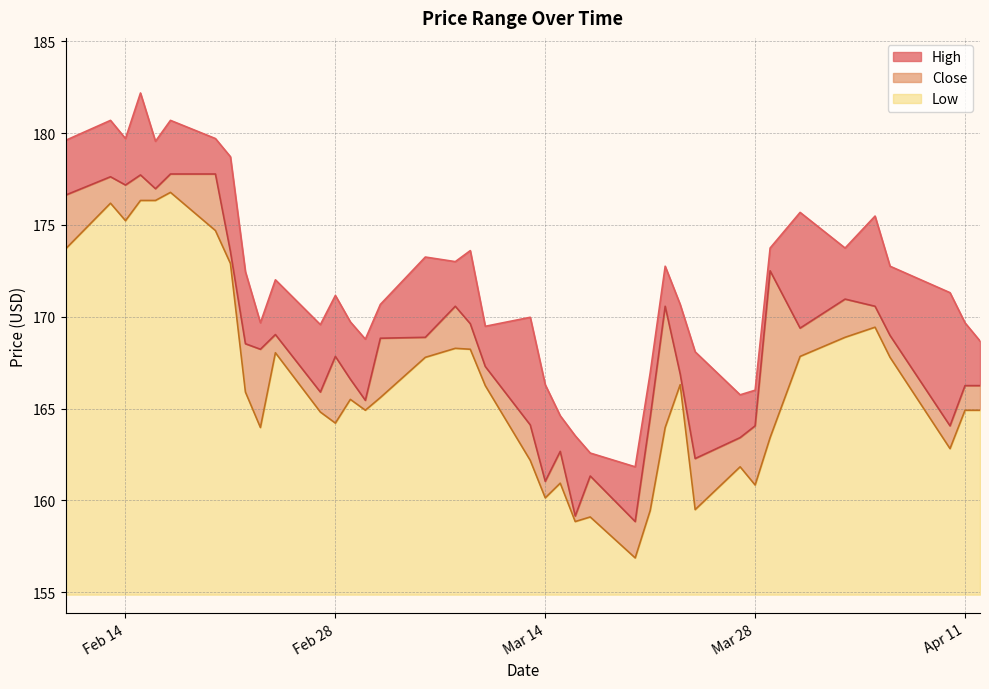

True or false: Close and Low cross at least once.

False